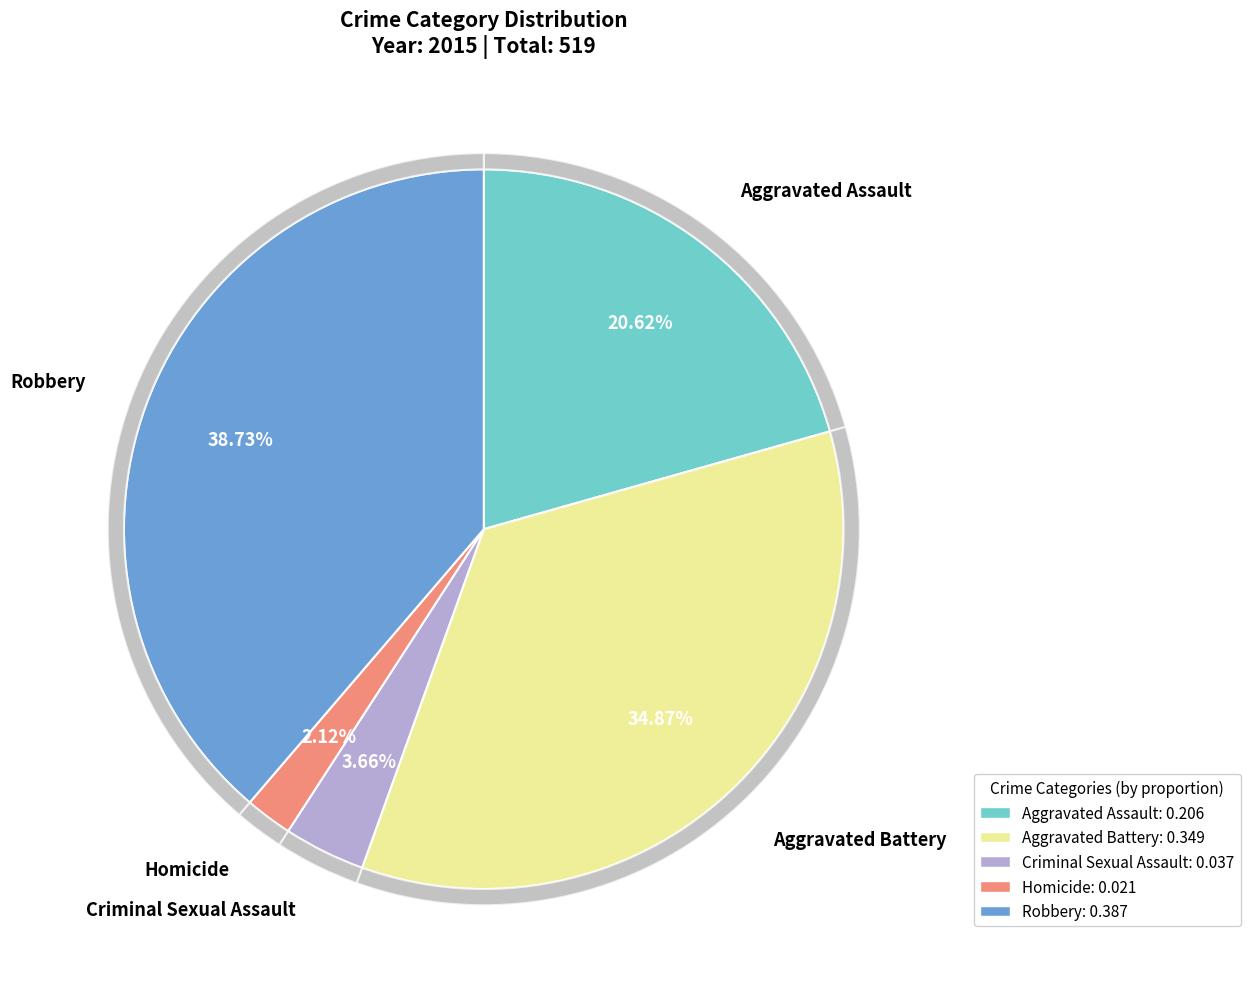

Which has a higher value, Criminal Sexual Assault or Aggravated Assault?

Aggravated Assault